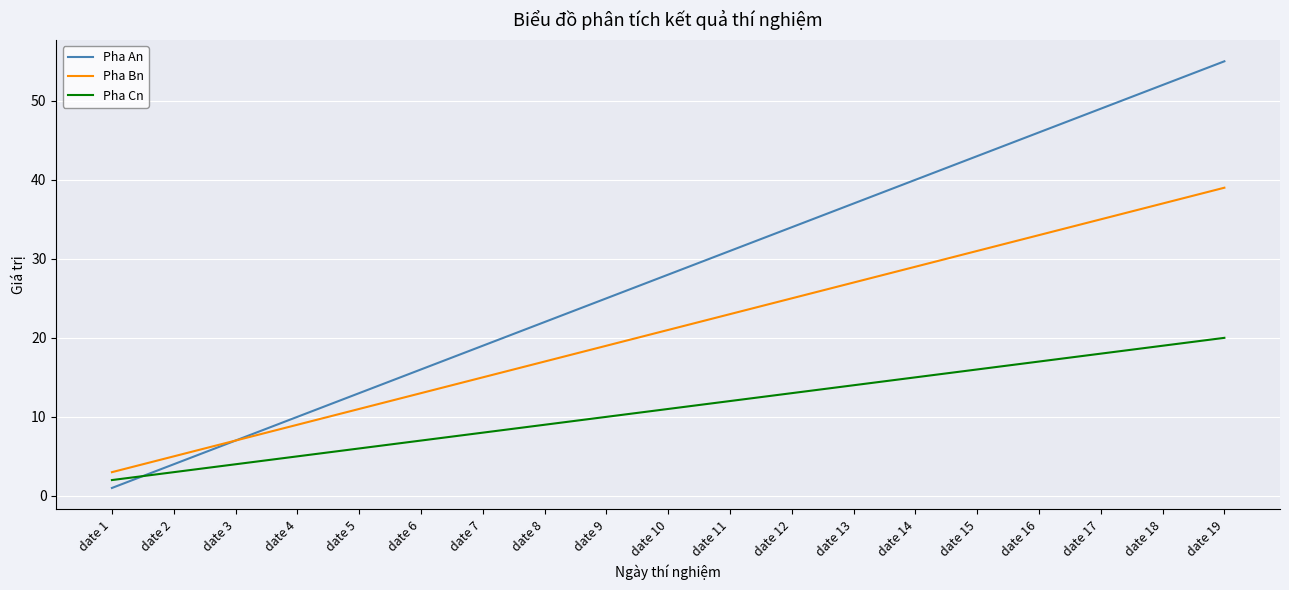

Which category has the highest value in the Pha An series?

date 19